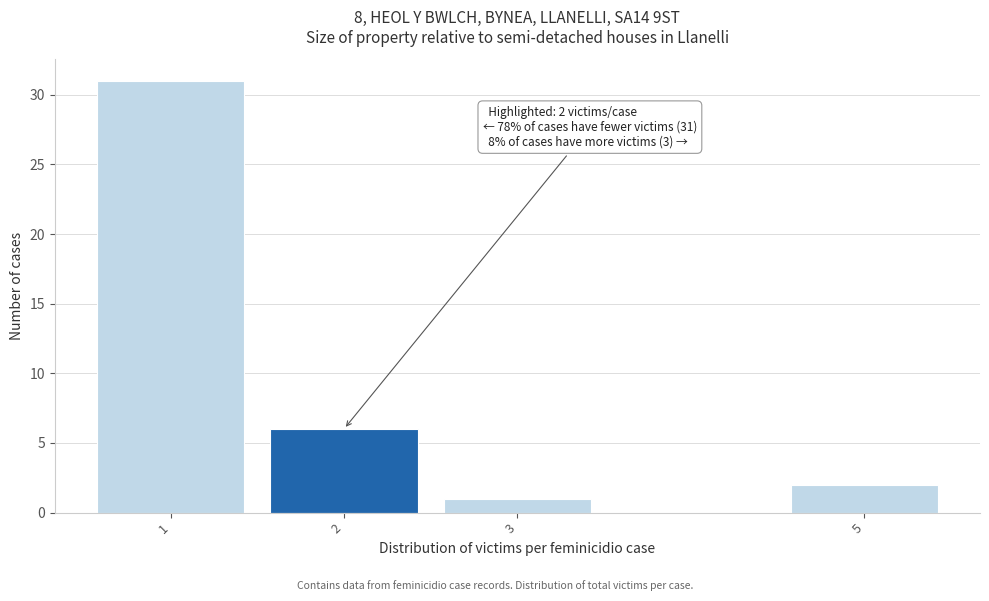

Reading right to left, list all the values displayed in this chart.

2	1	6	31